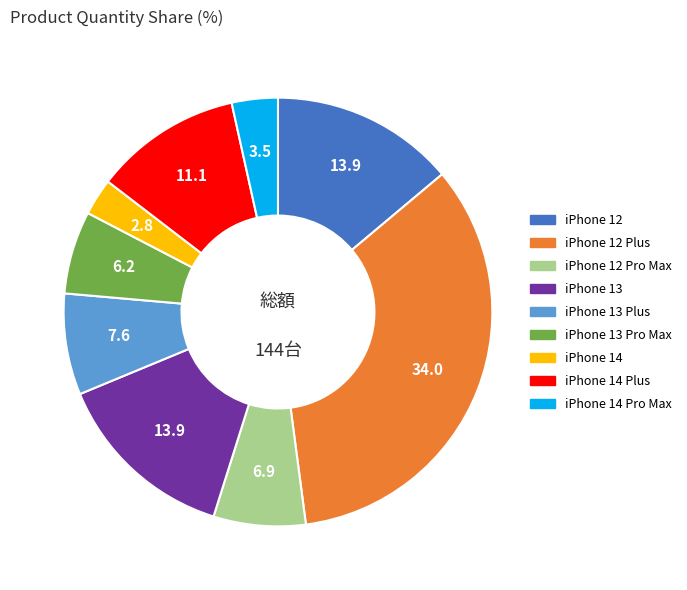

Is there a majority slice in this chart?

No